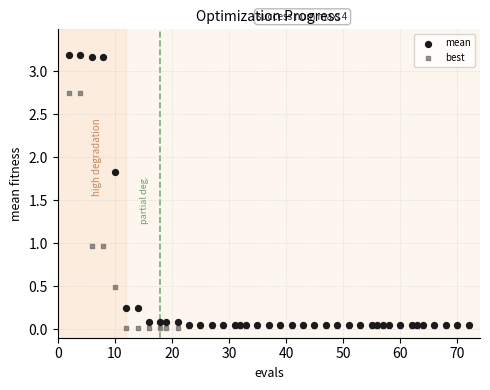

Which series has the largest Y range (max minus min)?

mean